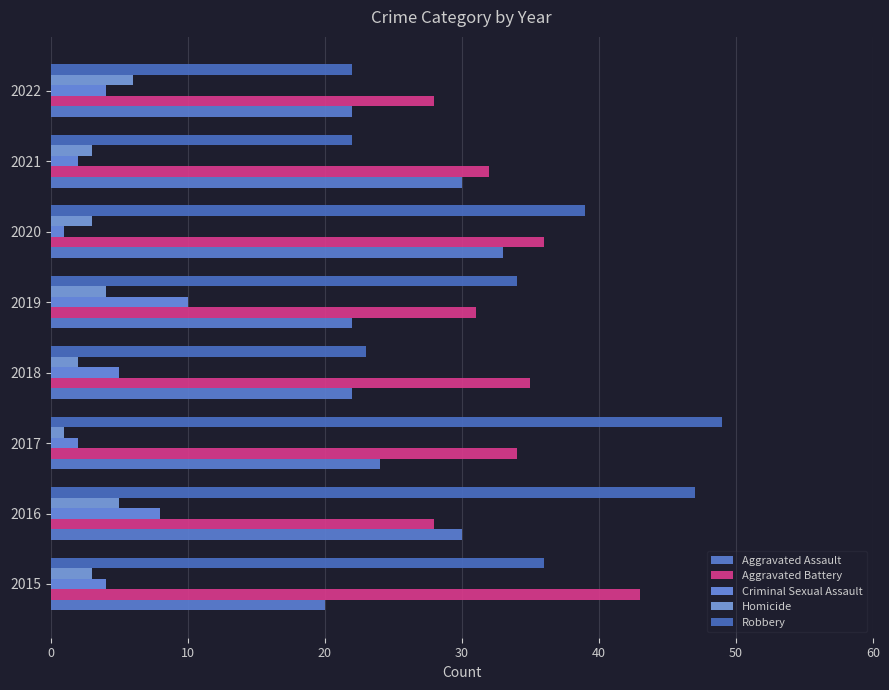

What is the smallest value displayed?

1